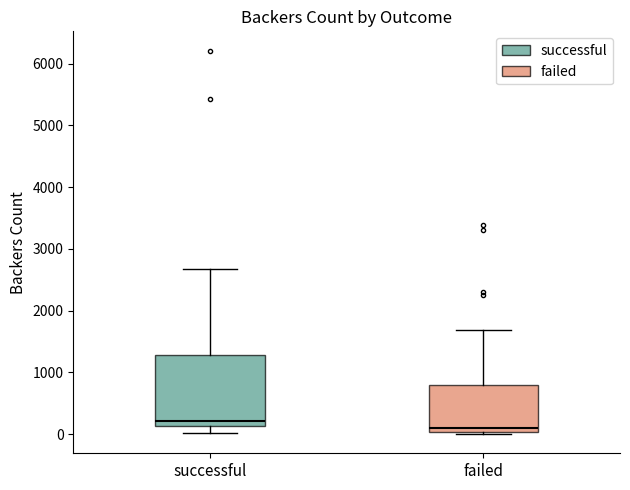

Which box is the tallest, from its lower edge to its upper edge?

successful